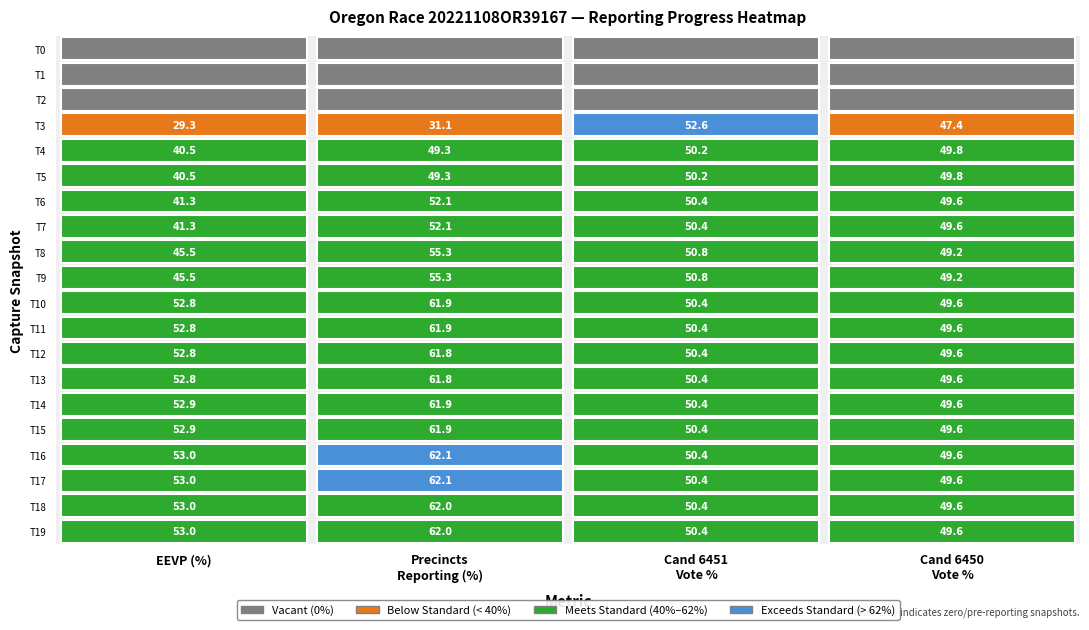

What is the difference between the maximum and minimum values in the candidates.1.votePct series?

49.8